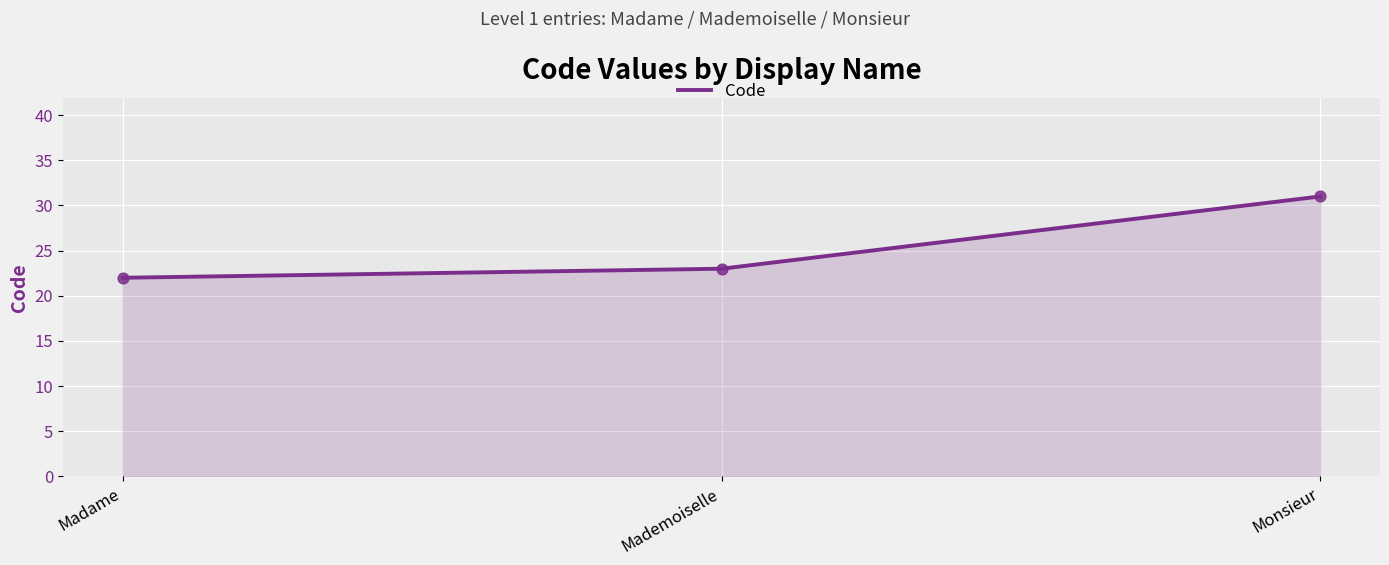

Which has a higher value, Monsieur or Mademoiselle?

Monsieur